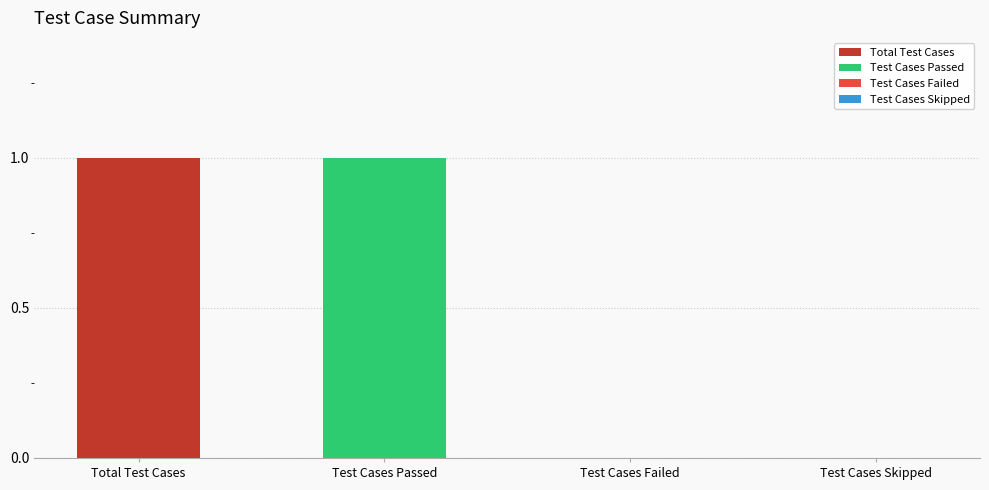

Rank the categories by value from highest to lowest.

Total Test Cases, Test Cases Passed, Test Cases Failed, Test Cases Skipped